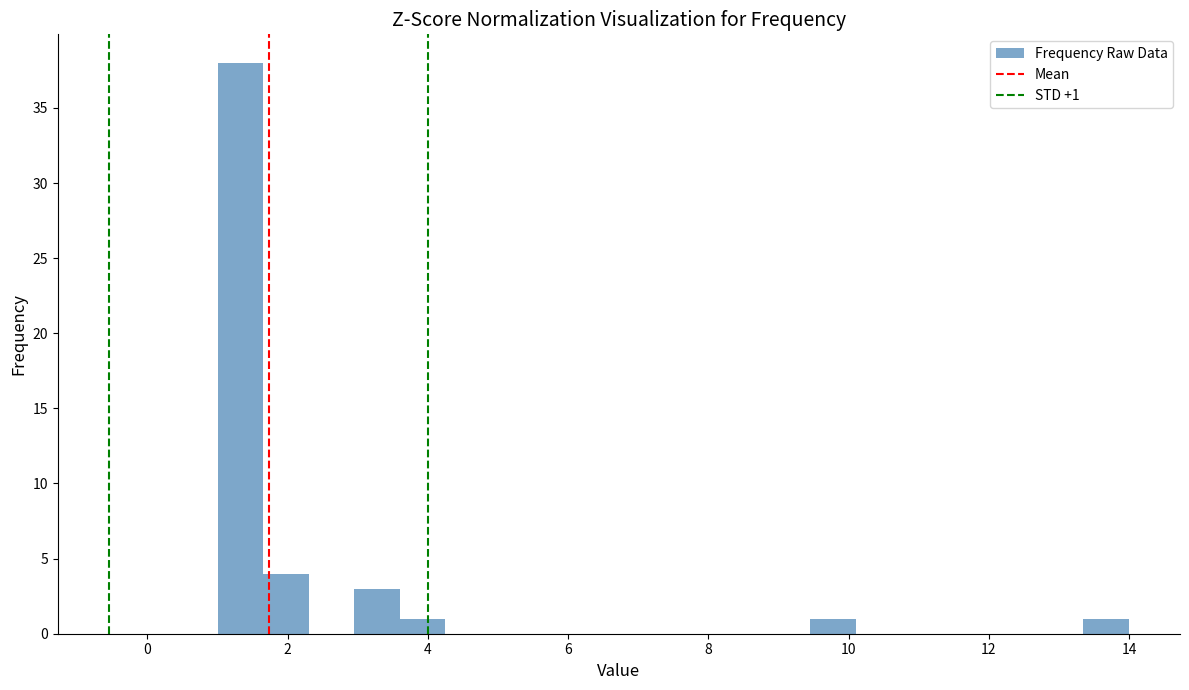

Around what value on the x-axis is the tallest bar? Give the approximate position of its centre, as read against the axis.

1.4